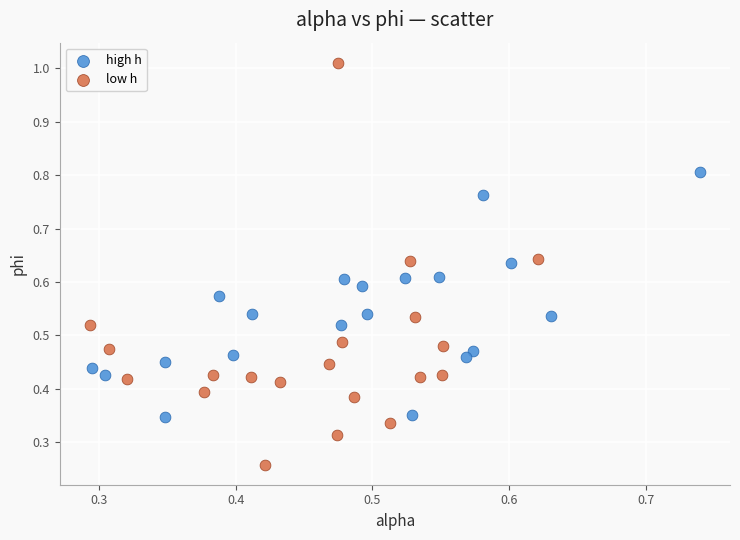

Which series reaches the maximum Y coordinate?

low h